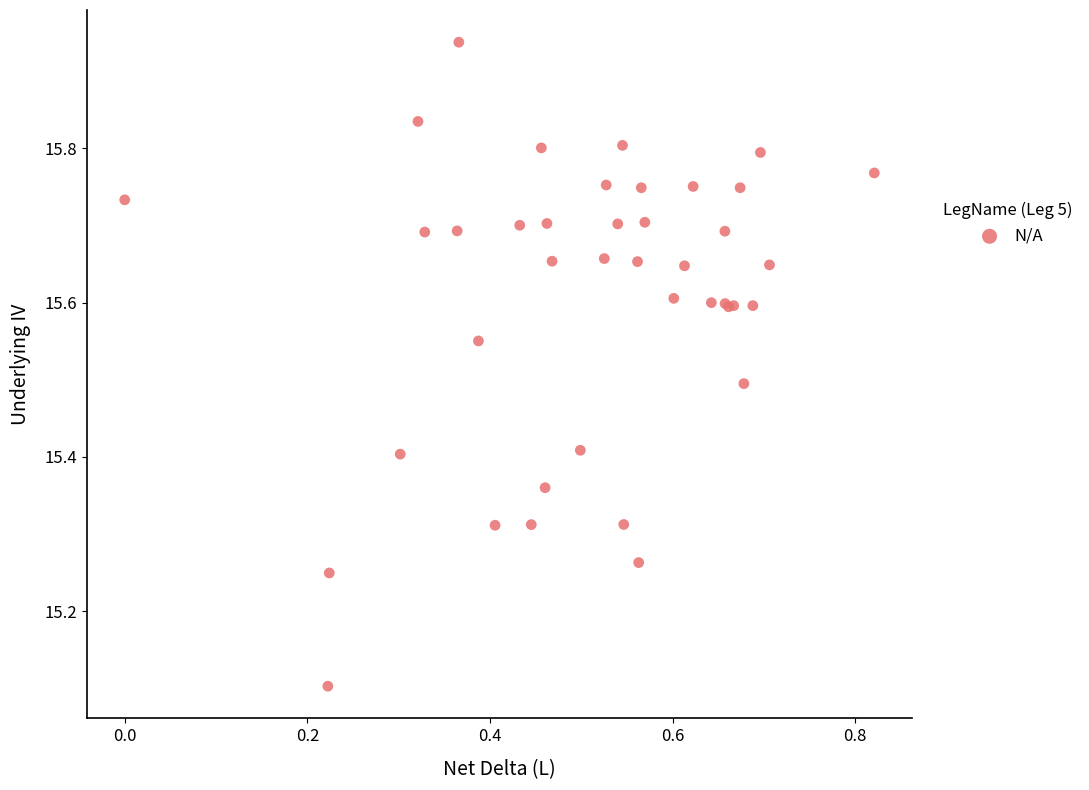

What Y value in the scatter plot is closest to 15?

15.1